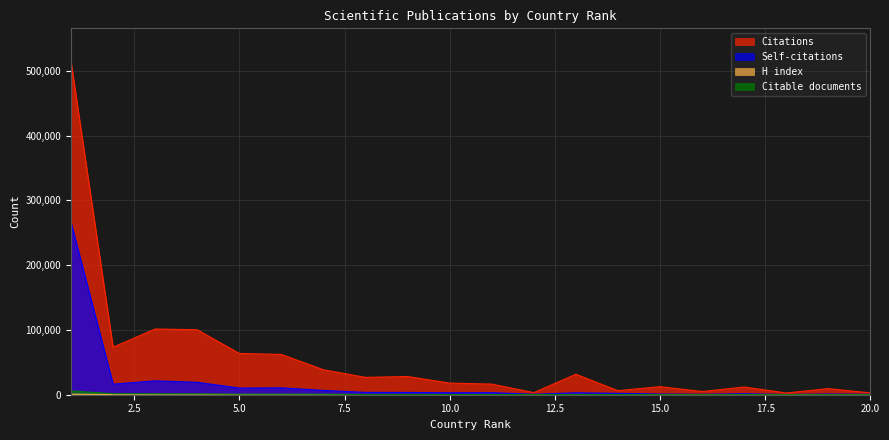

What is the difference between the Self-citations values at 16 and 8?

2922